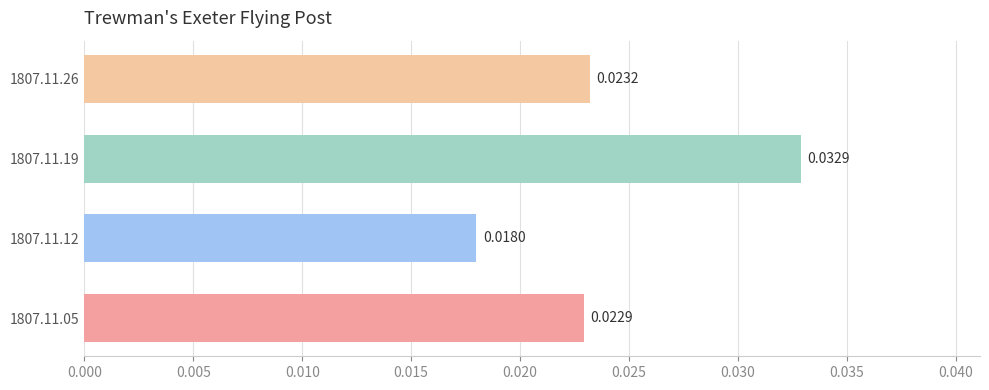

Where is the data nearest to the value 0?

1807.11.12